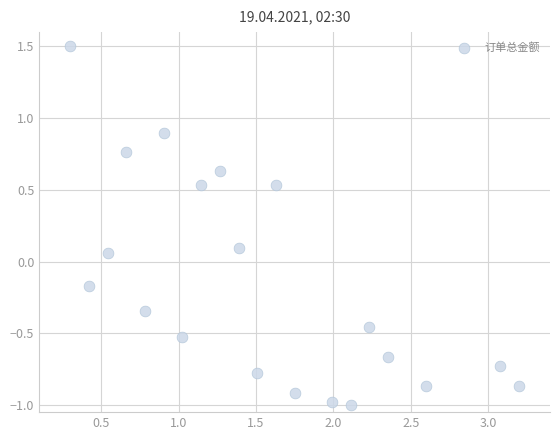

What is the range of Y values (max minus min)?

2.5